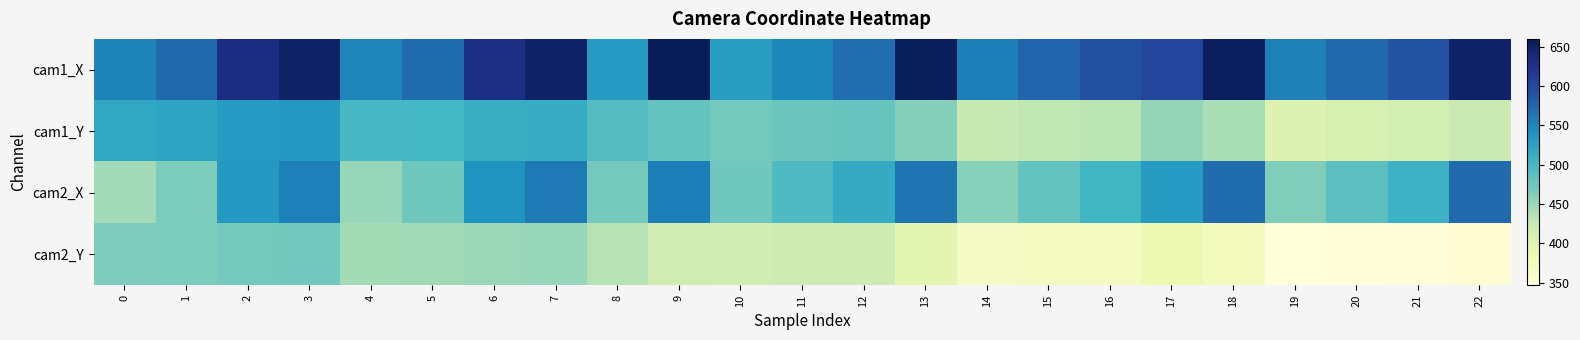

Reading left to right, list all the values displayed in this chart.

cam1_X: 0=553.4	1=573.4	2=632.8	3=651.5	4=550.2	5=570.2	6=629.6	7=649.2	8=532.3	9=660.2	10=530.3	11=549.2	12=568.9	13=657.1	14=556.4	15=575.8	16=594.8	17=603.0	18=654.2	19=553.6	20=574.4	21=592.6	22=651.4
cam1_Y: 0=519.2	1=521.9	2=531.5	3=535.2	4=498.7	5=501.9	6=511.4	7=514.1	8=491.0	9=481.2	10=470.9	11=475.3	12=478.1	13=461.2	14=424.5	15=428.2	16=431.3	17=452.9	18=441.0	19=403.8	20=407.4	21=411.9	22=420.6
cam2_X: 0=444.8	1=466.4	2=533.6	3=555.4	4=451.0	5=472.8	6=538.8	7=560.7	8=471.1	9=556.6	10=473.0	11=494.0	12=515.2	13=563.6	14=459.4	15=480.2	16=502.4	17=532.3	18=569.5	19=464.0	20=486.6	21=507.6	22=574.1
cam2_Y: 0=464.8	1=466.6	2=470.7	3=472.0	4=443.8	5=445.8	6=449.5	7=451.4	8=434.6	9=416.5	10=414.7	11=418.5	12=418.8	13=394.7	14=367.3	15=369.3	16=370.5	17=384.8	18=373.8	19=346.6	20=348.4	21=349.6	22=352.8